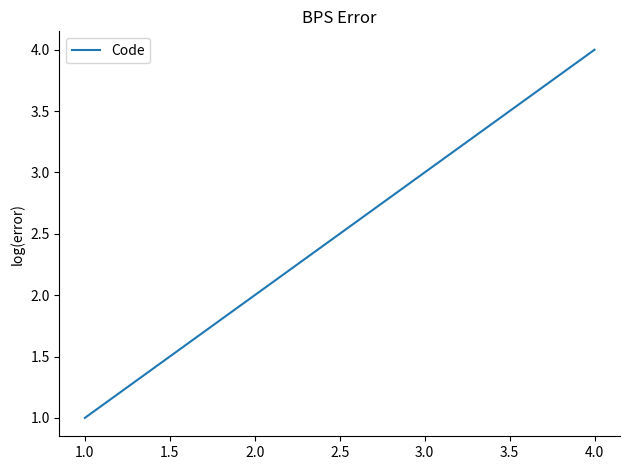

What is the ratio of the value at 2.0 to the value at 4.0?

0.5